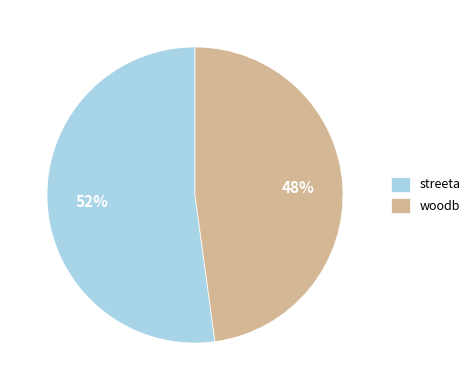

Combined, do streeta and woodb account for over 50%?

Yes